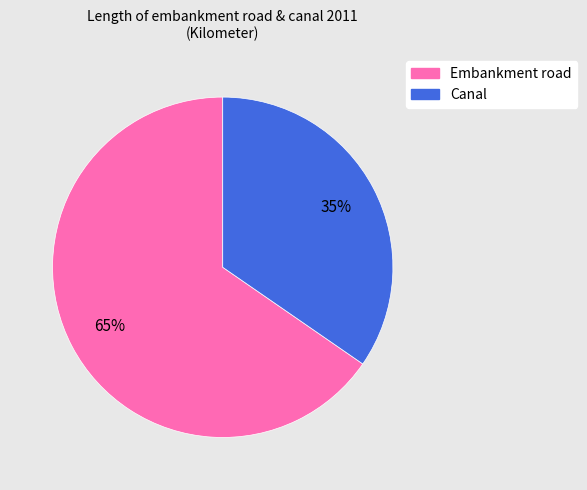

True or false: Embankment road accounts for 52% of the total.

False